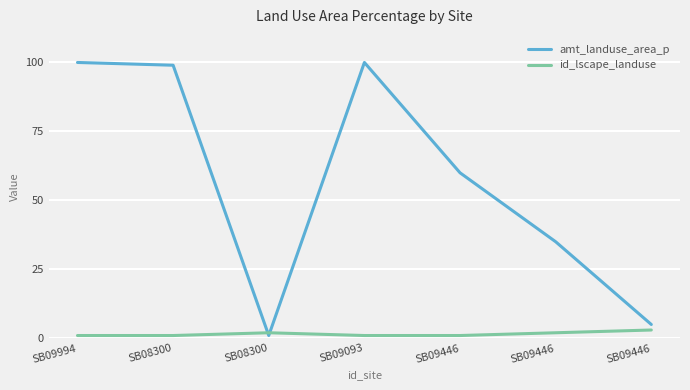

How many lines are shown in the chart?

2